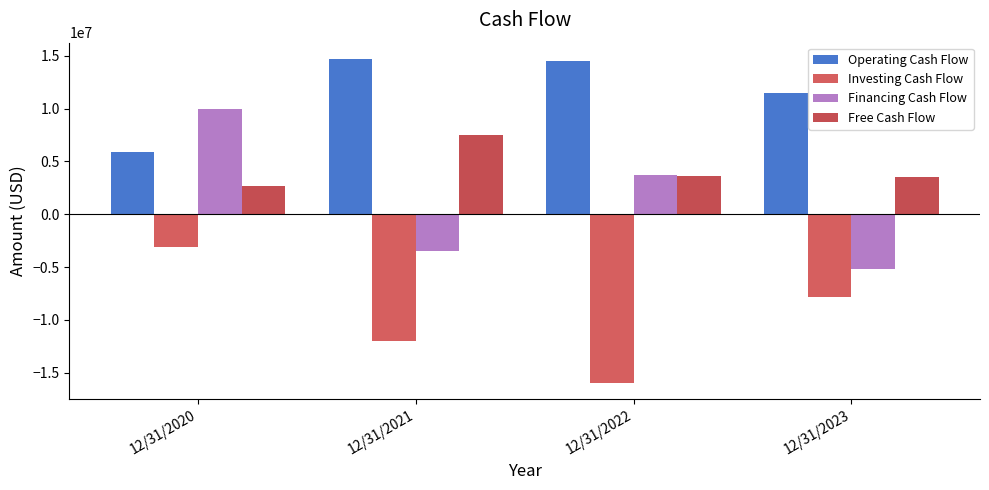

How many bars are there in total?

16